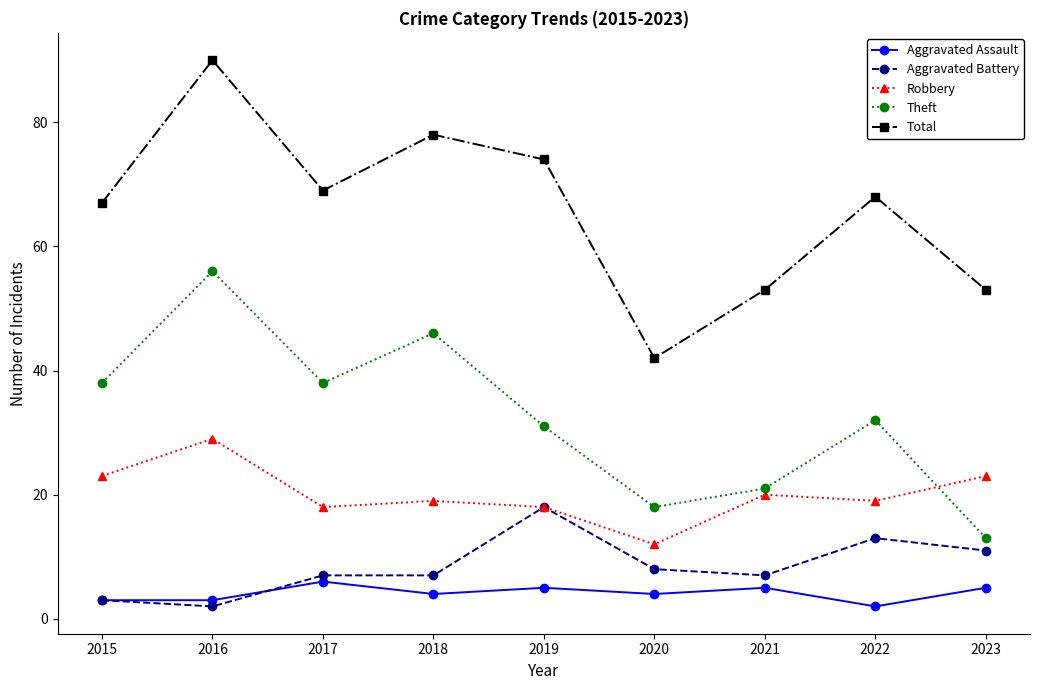

What is the difference between the maximum and minimum values in the Aggravated Battery series?

16